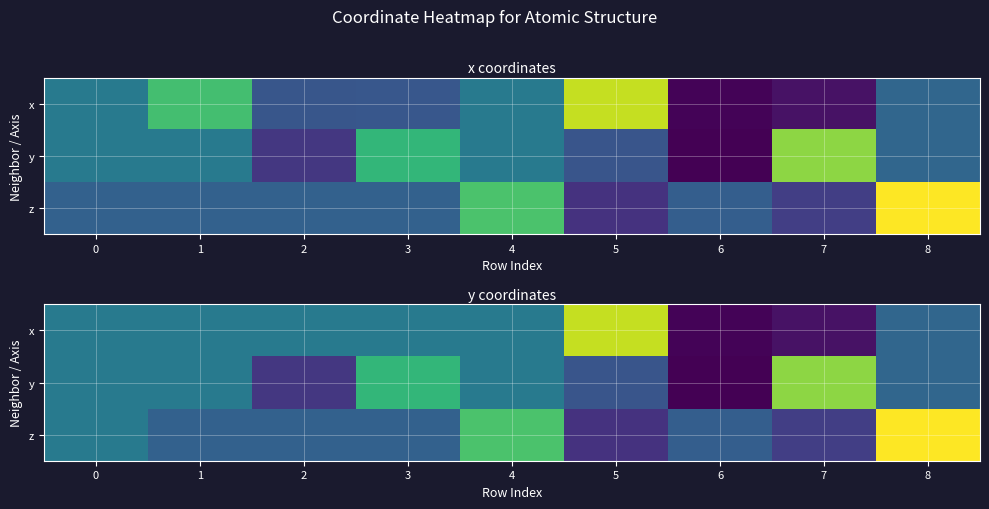

What is the difference between the z values at 6 and 2?

0.1